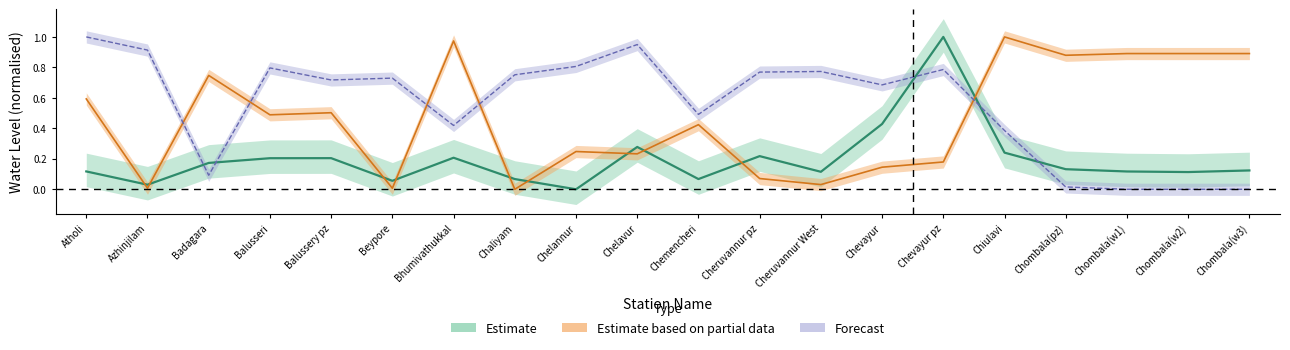

What position from the left is Azhinjilam?

2